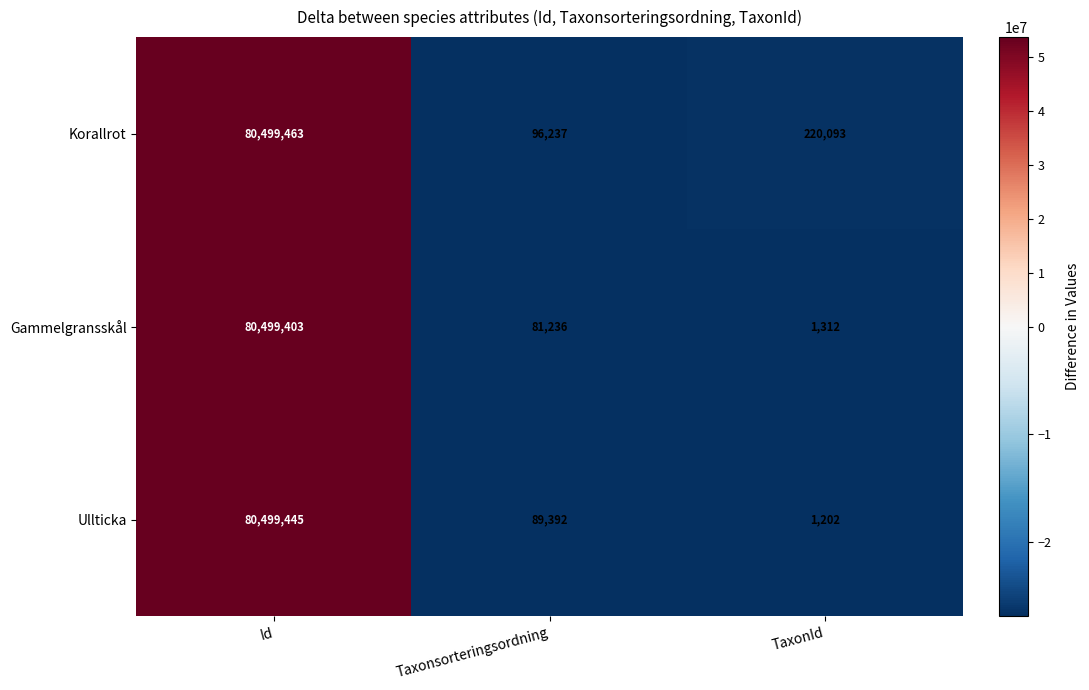

What is the difference between the highest and lowest values at Id?

60